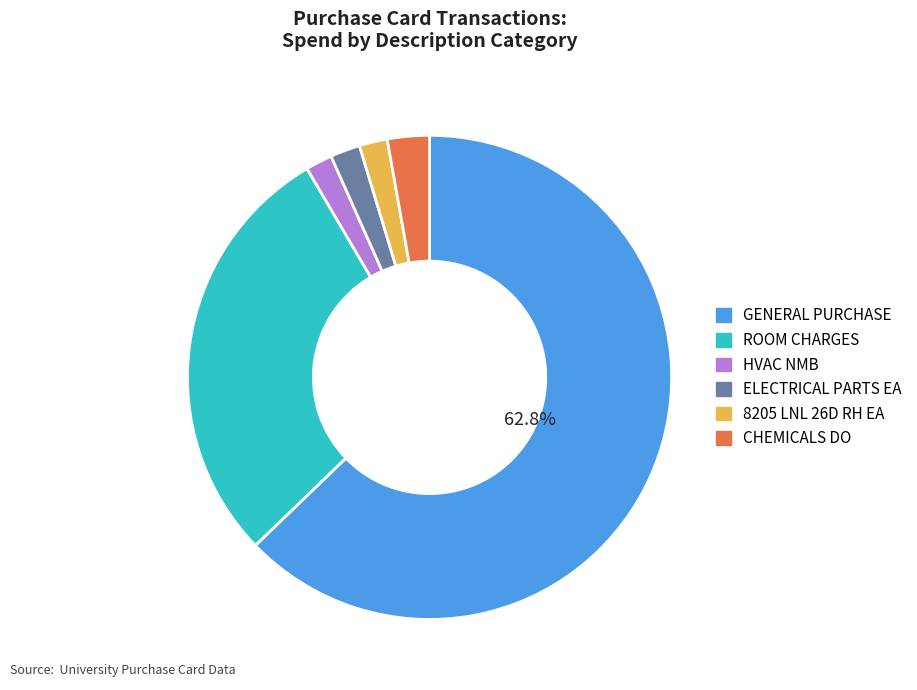

To the nearest percent, what is the combined percentage of ELECTRICAL PARTS EA and ROOM CHARGES?

31%